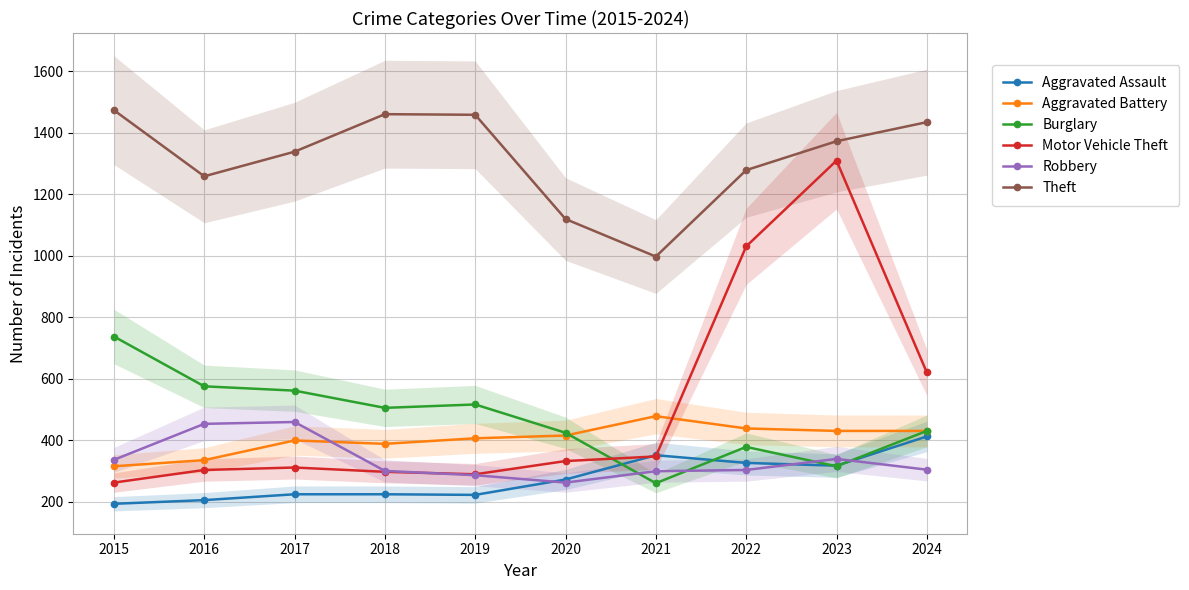

The value of Theft at 2020 is 1120. True or false?

True